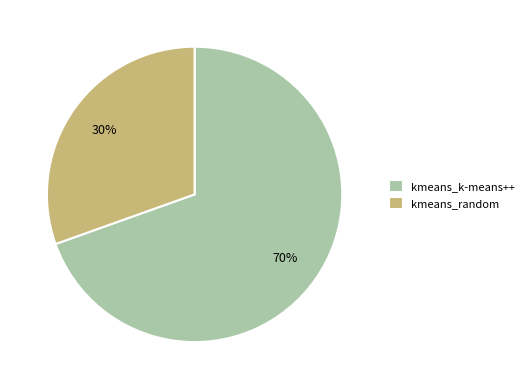

Count the number of slices in the pie.

2